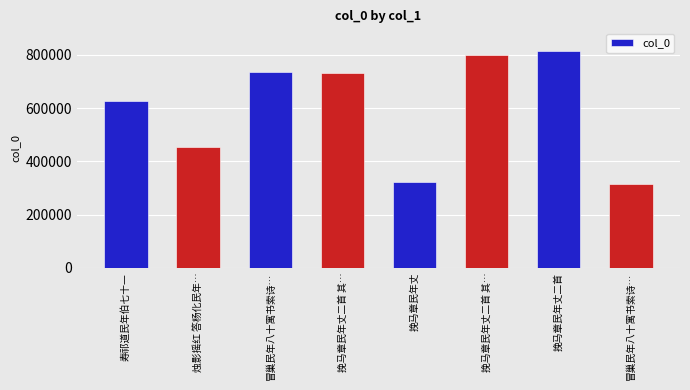

How many series are shown in this chart?

1